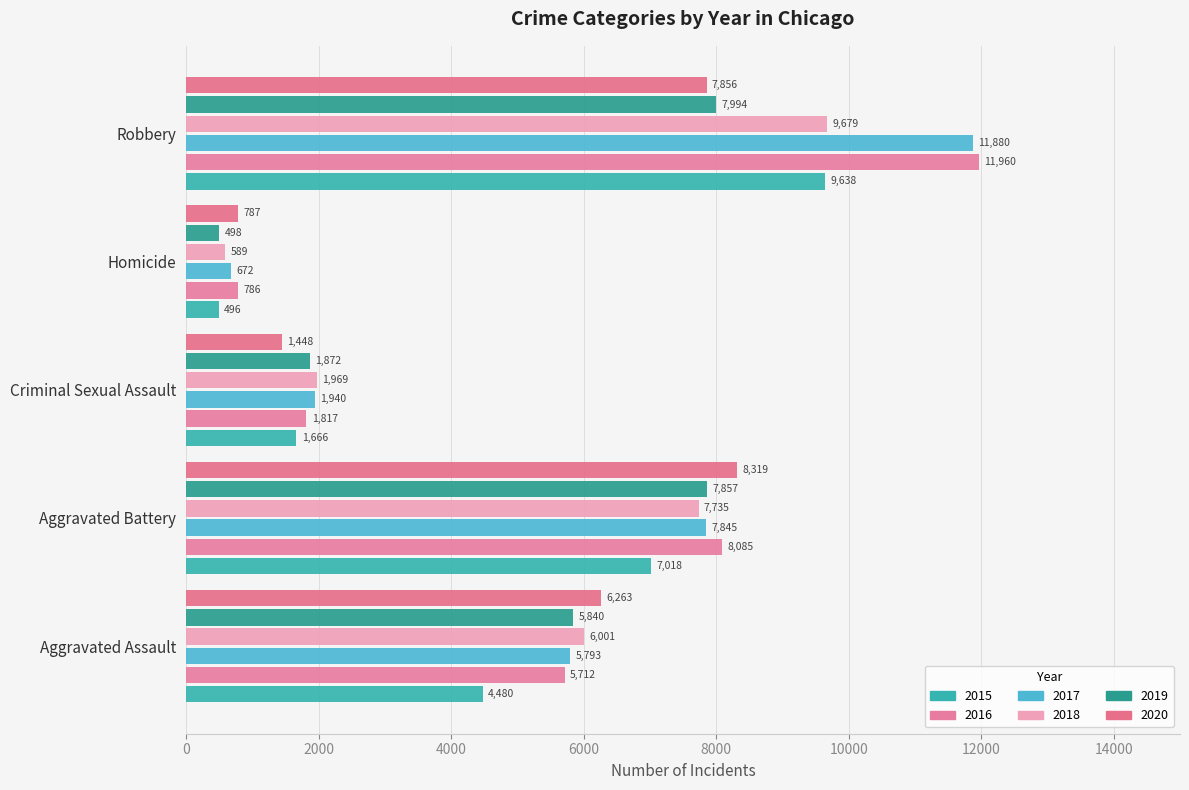

Which series has the largest total across all categories?

2016